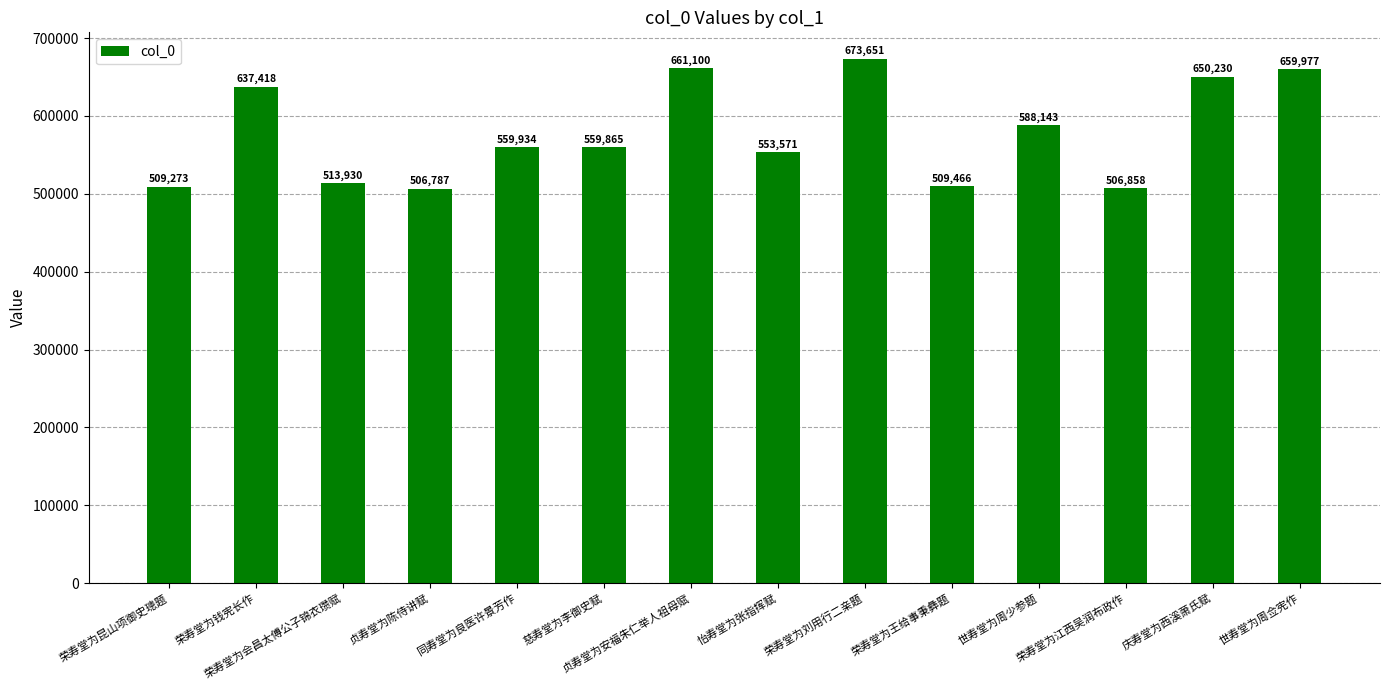

List the labels in order of value, largest first.

荣寿堂为刘用行二亲题, 贞寿堂为安福朱仁举人祖母赋, 世寿堂为周佥宪作, 庆寿堂为西溪萧氏赋, 荣寿堂为钱宪长作, 世寿堂为周少参题, 同寿堂为良医许景芳作, 慈寿堂为李御史赋, 怡寿堂为张指挥赋, 荣寿堂为会昌太傅公子锦衣瓒赋, 荣寿堂为王给事秉彝题, 荣寿堂为昆山项御史璁题, 荣寿堂为江西吴润布政作, 贞寿堂为陈侍讲赋